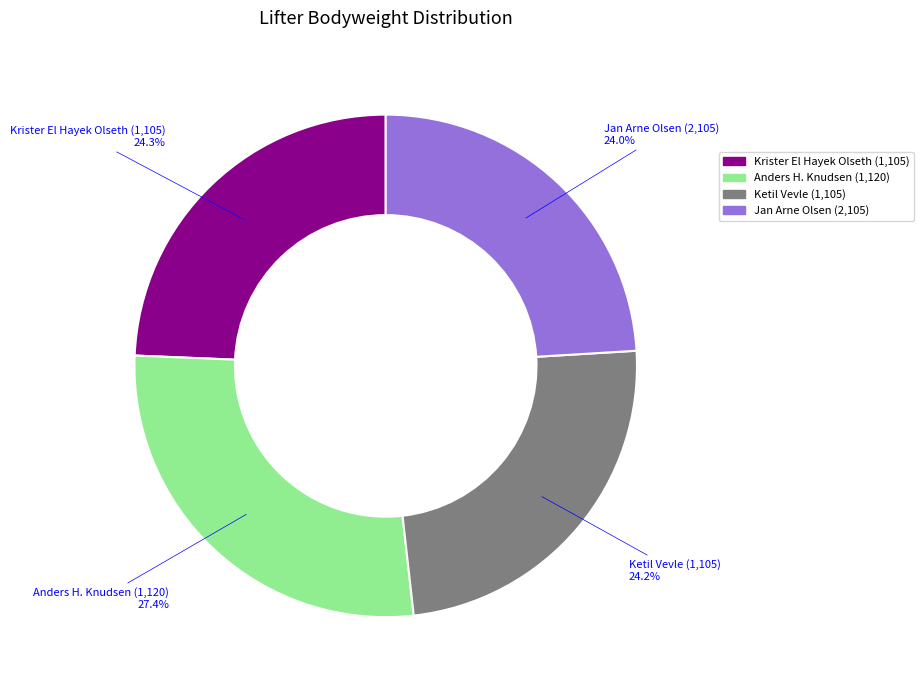

What percentage is the Jan Arne Olsen (2,105) slice, to the nearest percent?

24%